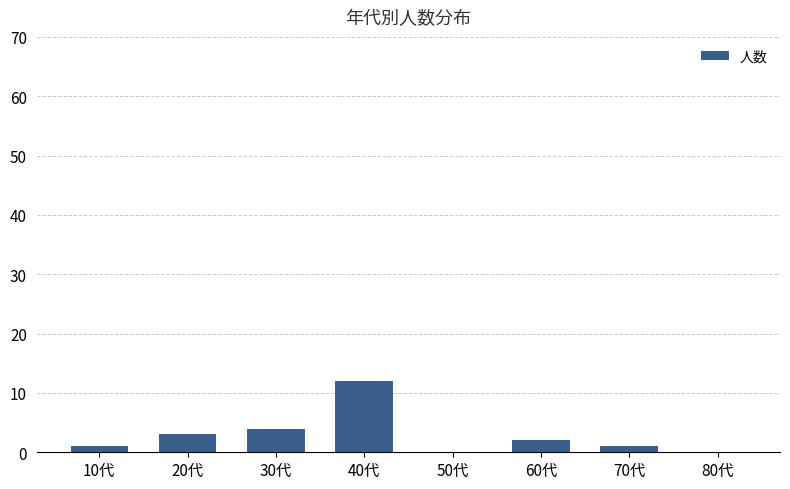

Which category has the highest value across all series?

40代